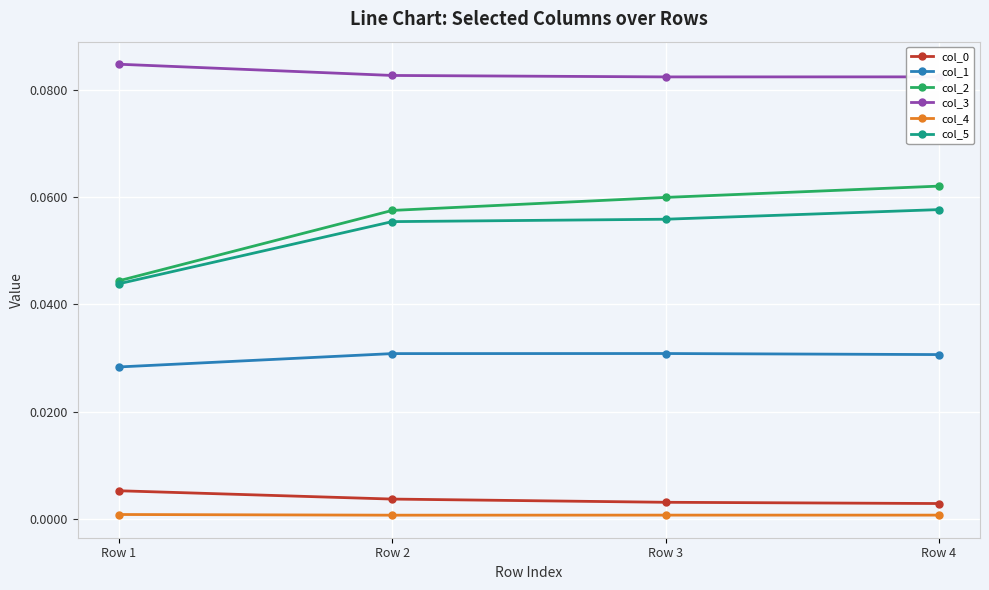

Which series has the widest spread of values?

col_2